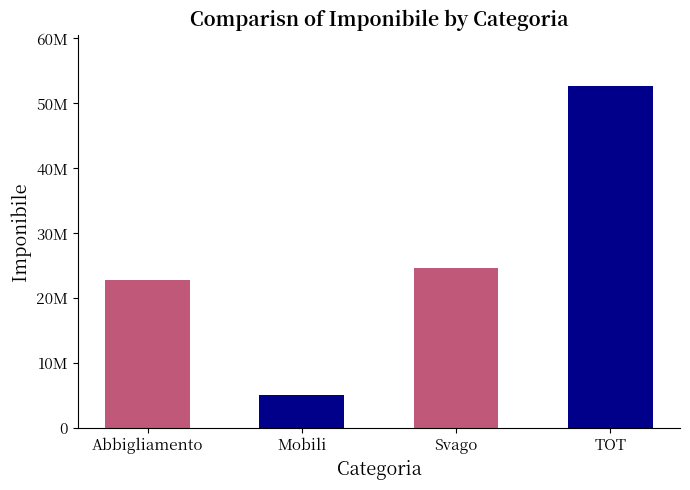

List the labels in order of value, smallest first.

Mobili, Abbigliamento, Svago, TOT